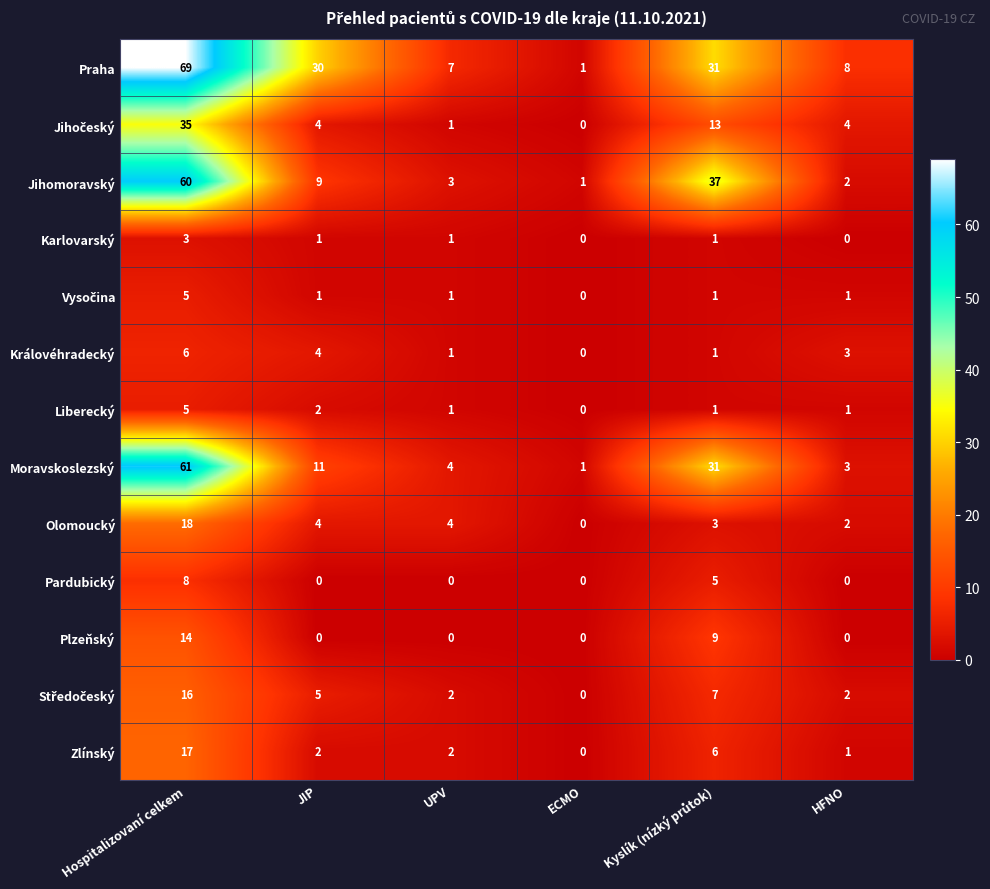

What is the sum of the Olomoucký values at UPV and JIP?

8